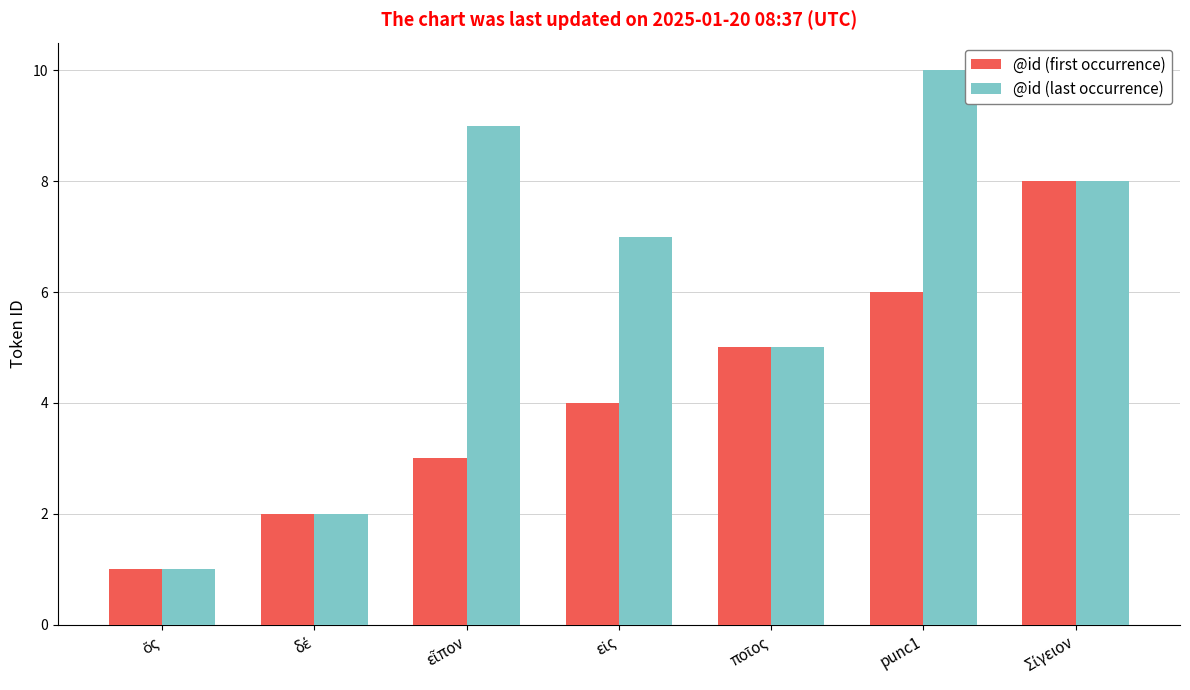

How many bars are there in total?

14